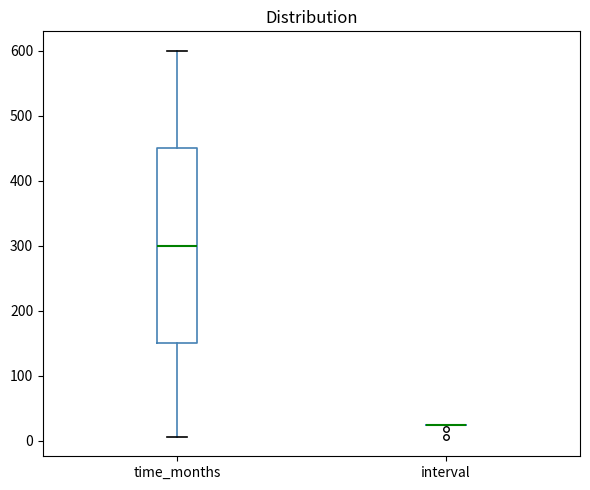

Comparing the boxes themselves (not the whiskers), which one is the tallest?

time_months